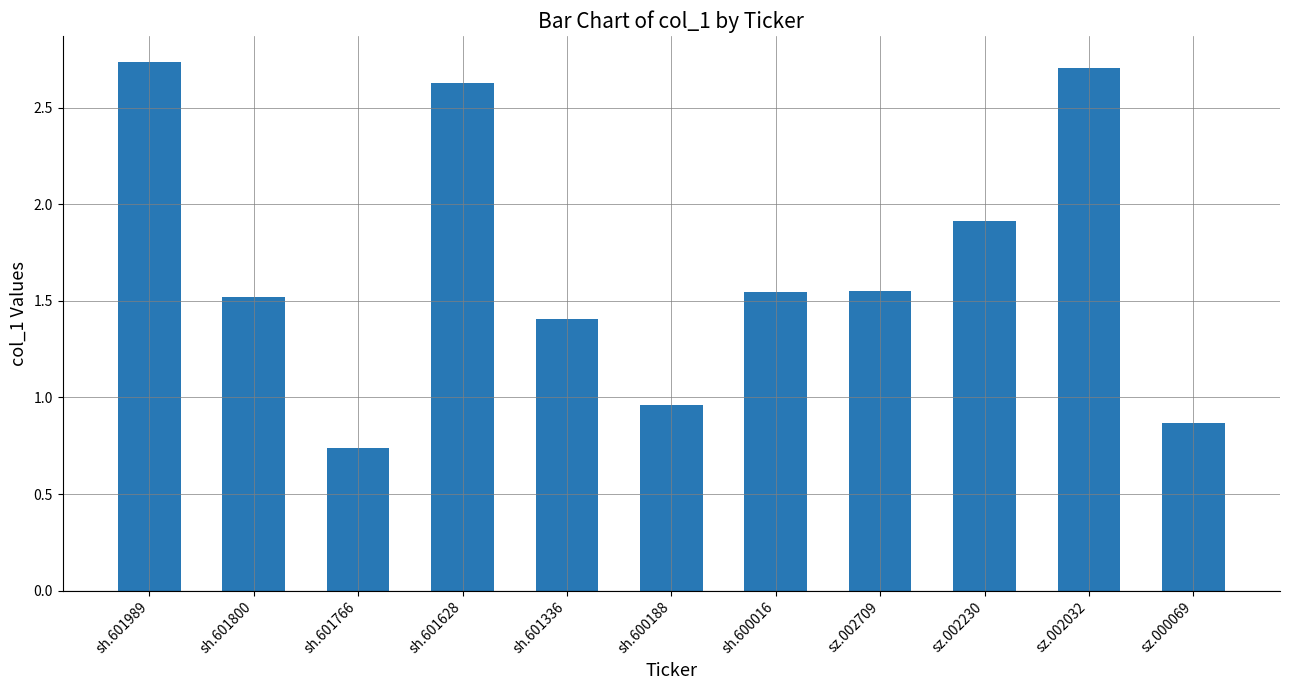

What is the sum of the values at sh.601989 and sz.002032?

5.4